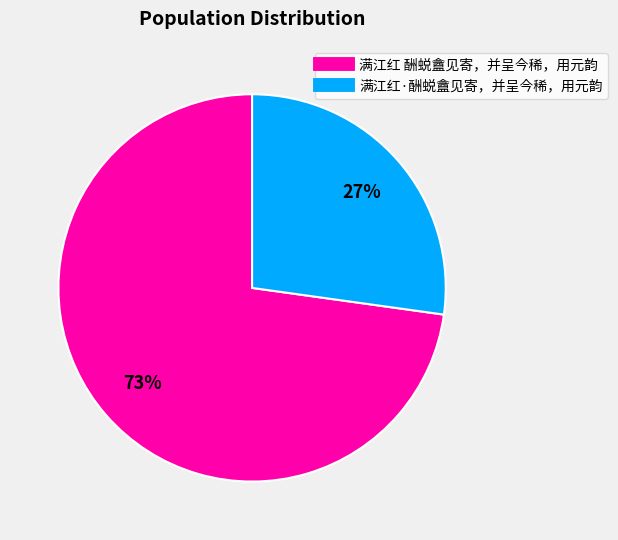

What percentage is the 满江红·酬蜕盦见寄，并呈今稀，用元韵 slice, to the nearest percent?

27%